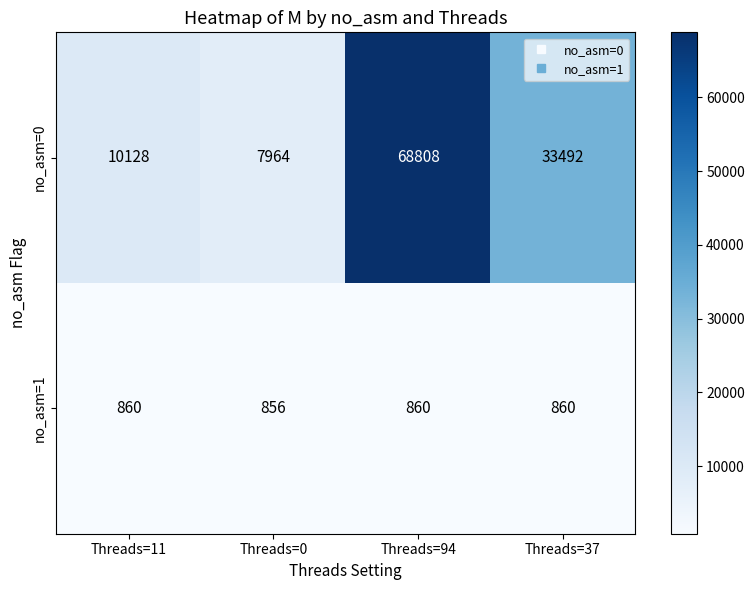

What is the difference between the no_asm=0 values at Threads=94 and Threads=11?

58680